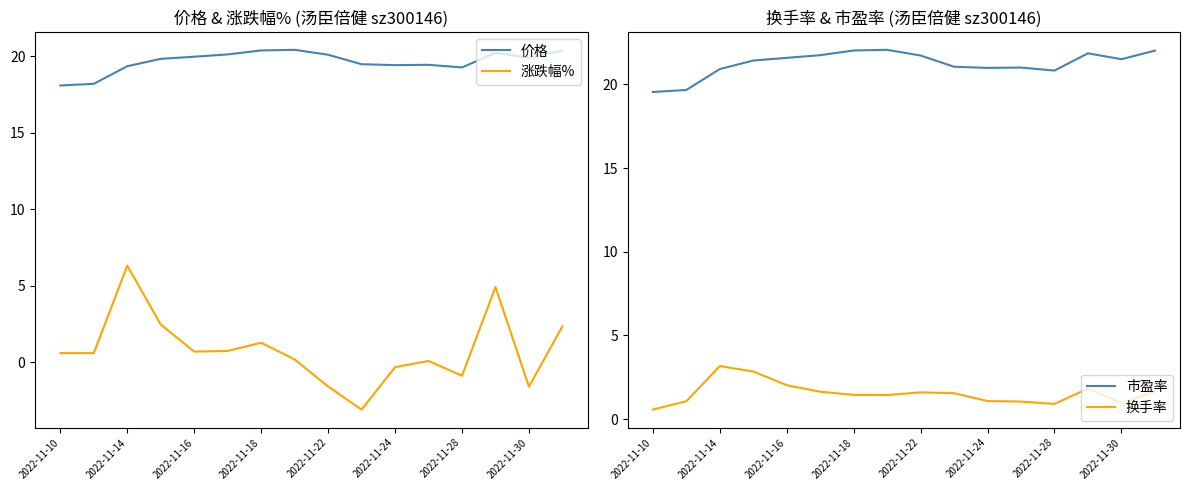

What is the difference between the maximum and minimum values in the 涨跌幅% series?

9.4